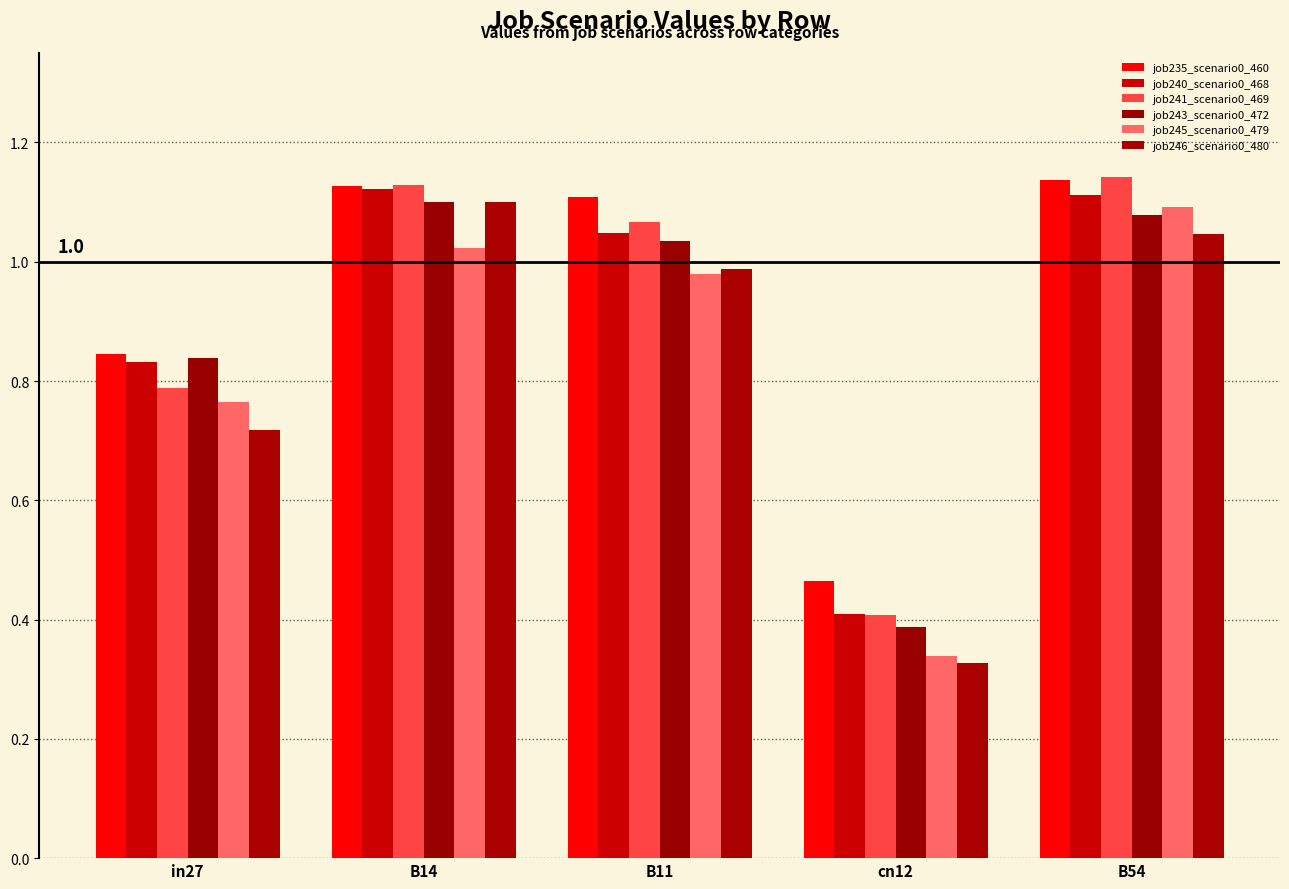

Are the bars horizontal?

No